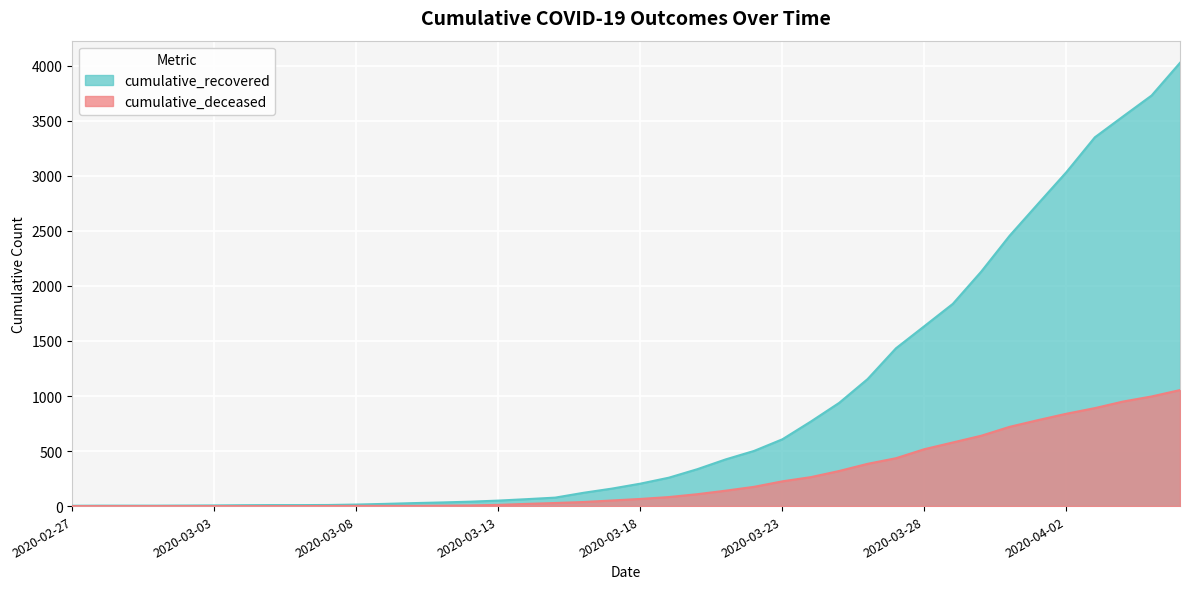

Does the chart display data point markers on the line(s)?

No